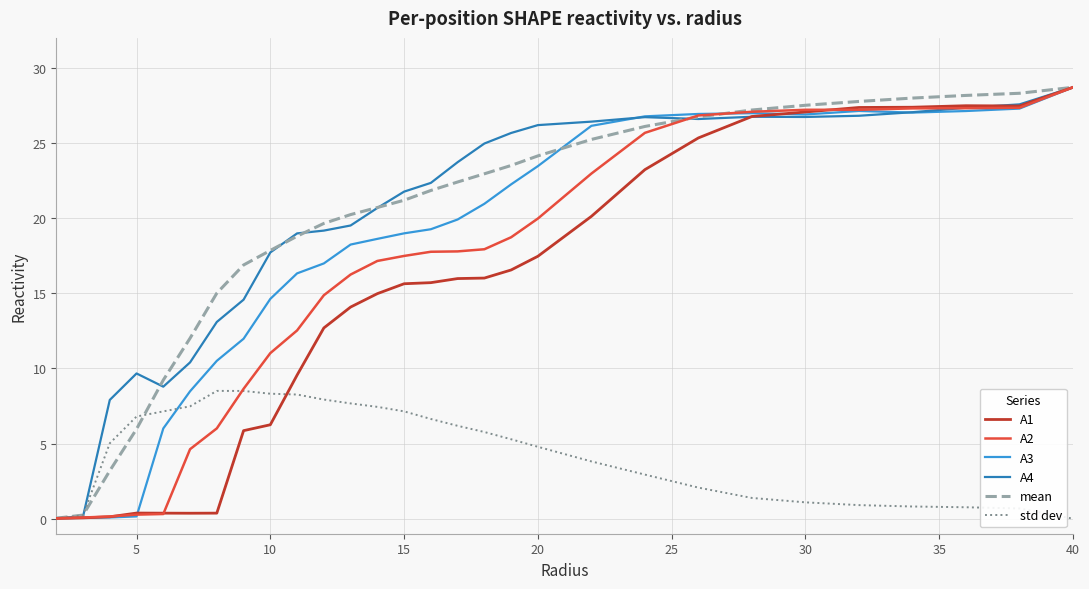

What are all the series names shown in the legend?

A1, A2, A3, A4, mean, std dev